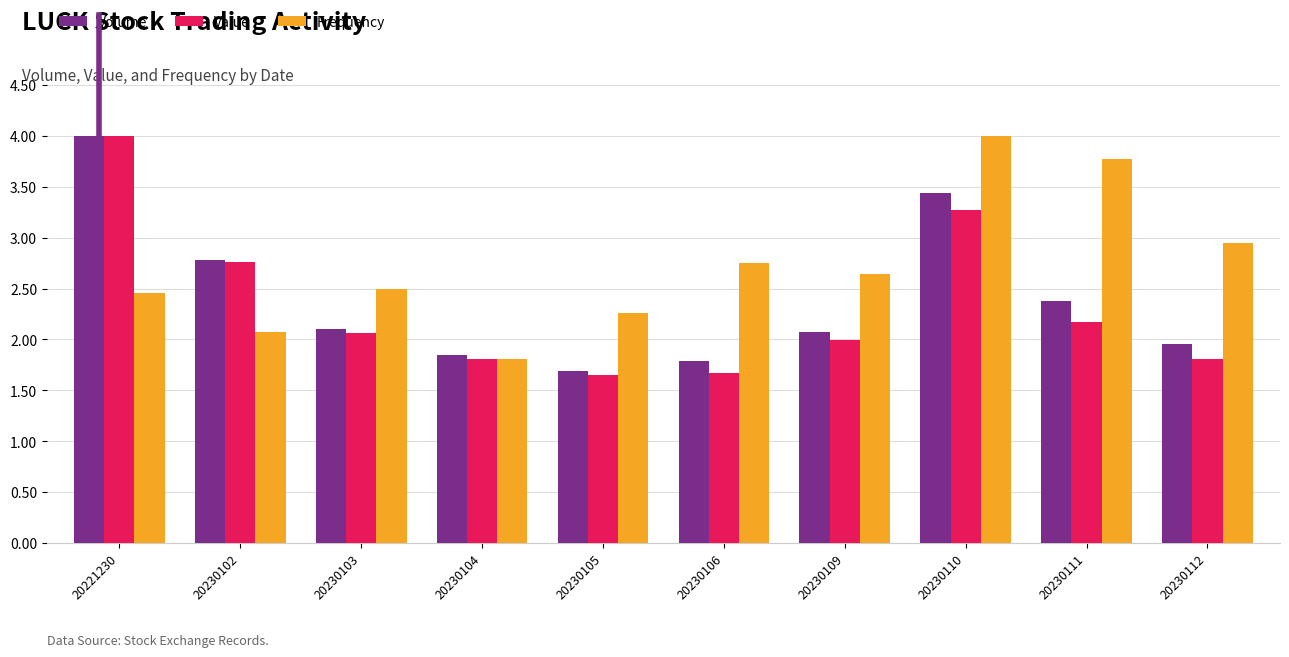

What is the difference between the maximum and minimum values in the Frequency series?

2.2